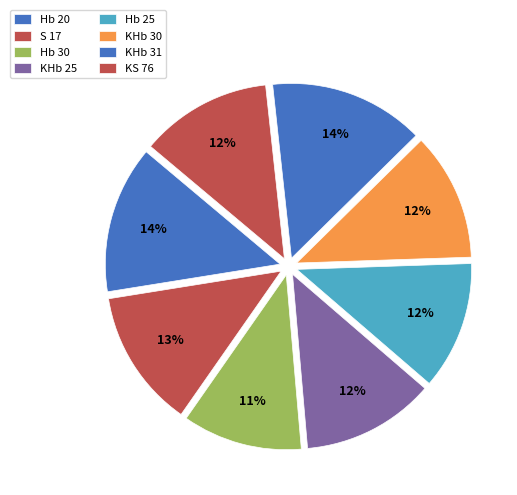

Which has a higher value, KHb 30 or S 17?

S 17